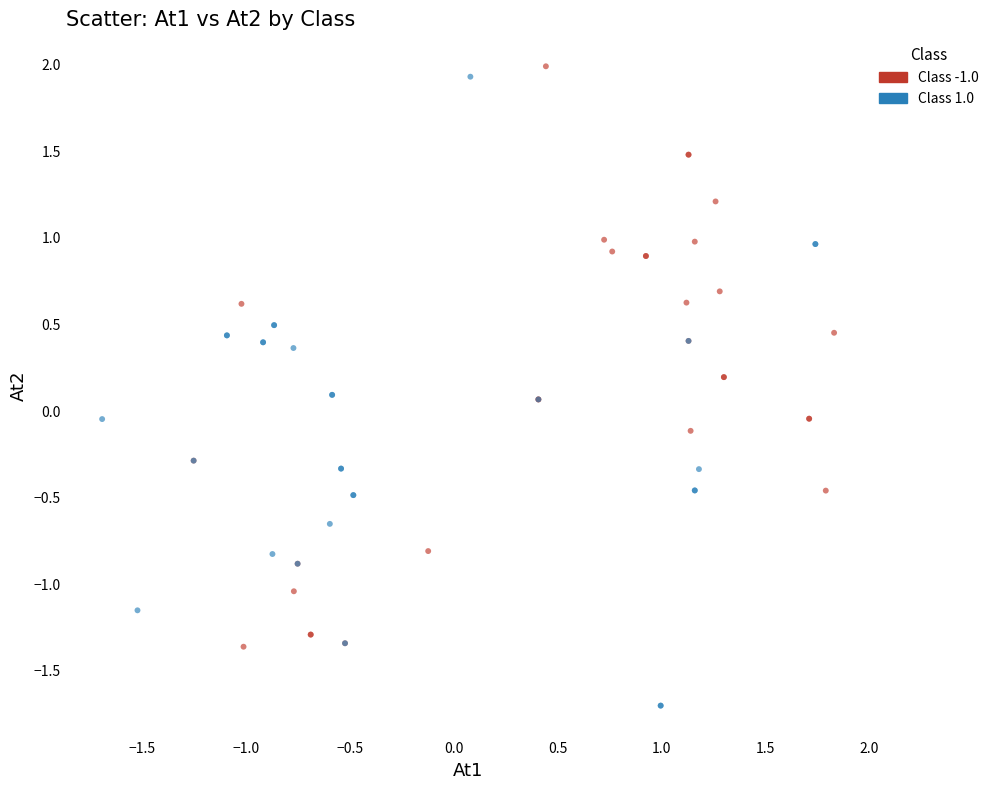

Which series contains the lowest Y value?

Class 1.0